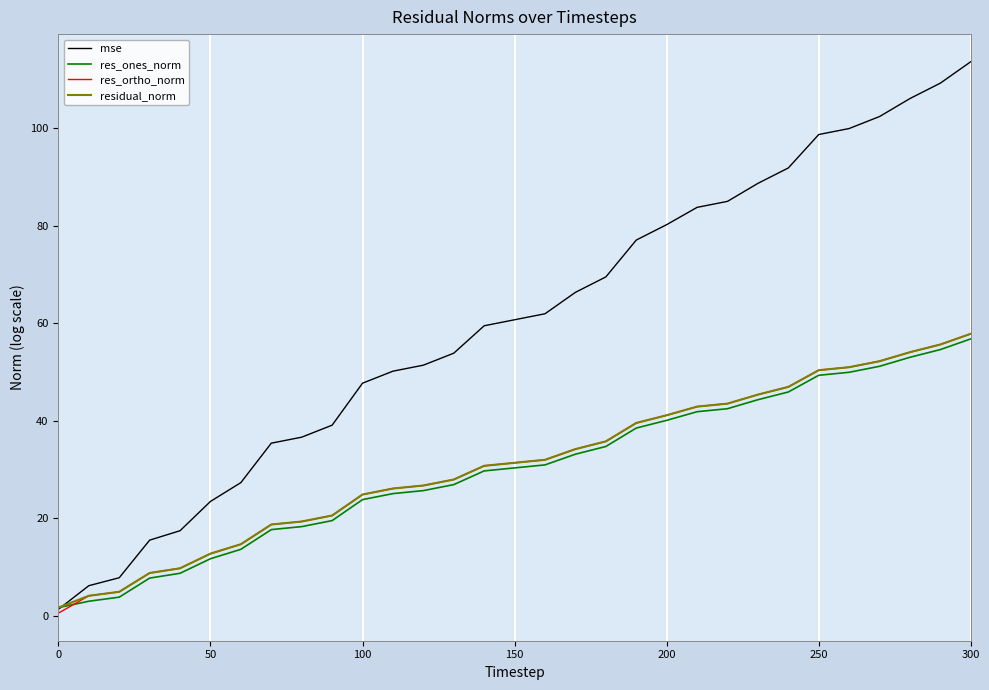

How many lines are shown in the chart?

4